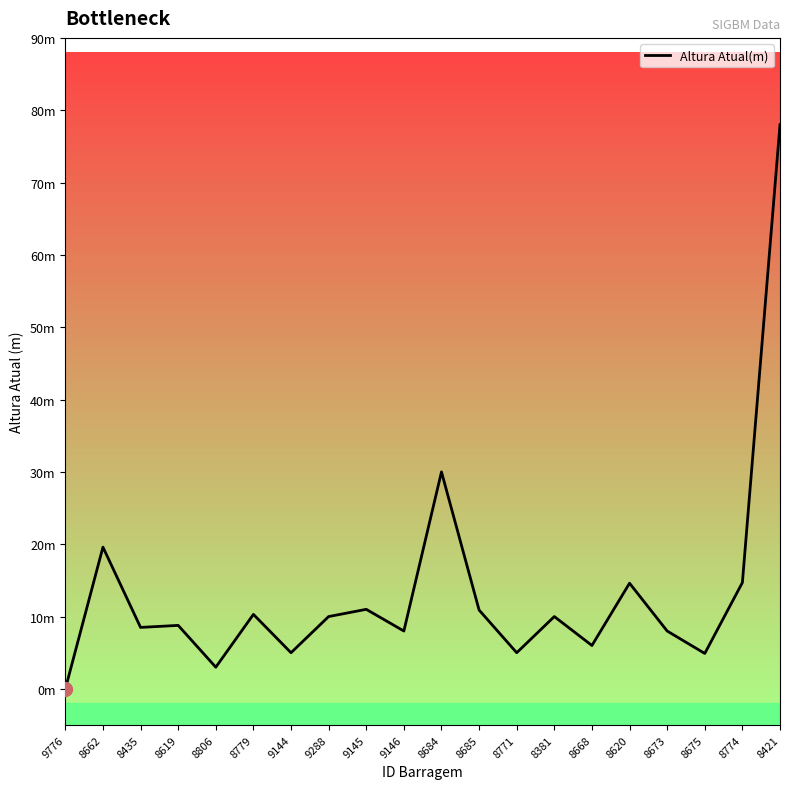

What is the average value?

13.3